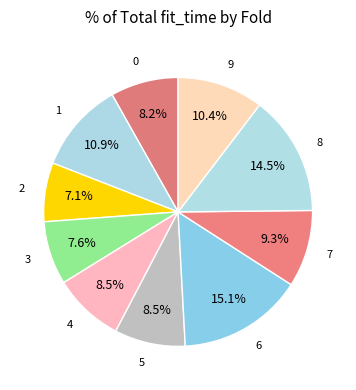

What percentage do 3 and 7 together represent?

16.9%